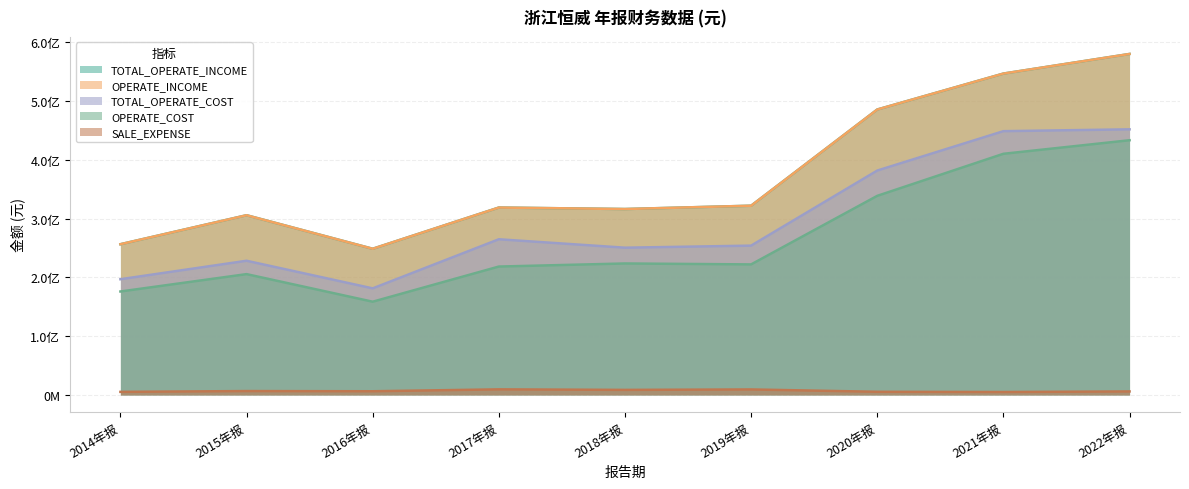

What is the sum of the TOTAL_OPERATE_COST values at 2015年报 and 2021年报?

677187462.8